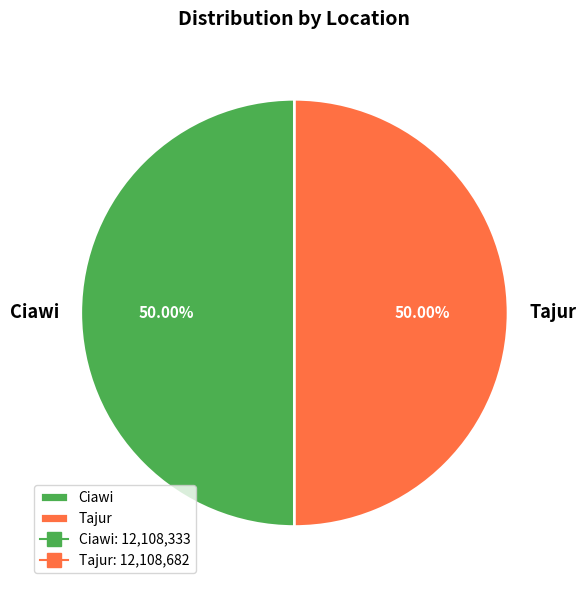

Combined, do Tajur and Ciawi account for over 50%?

Yes